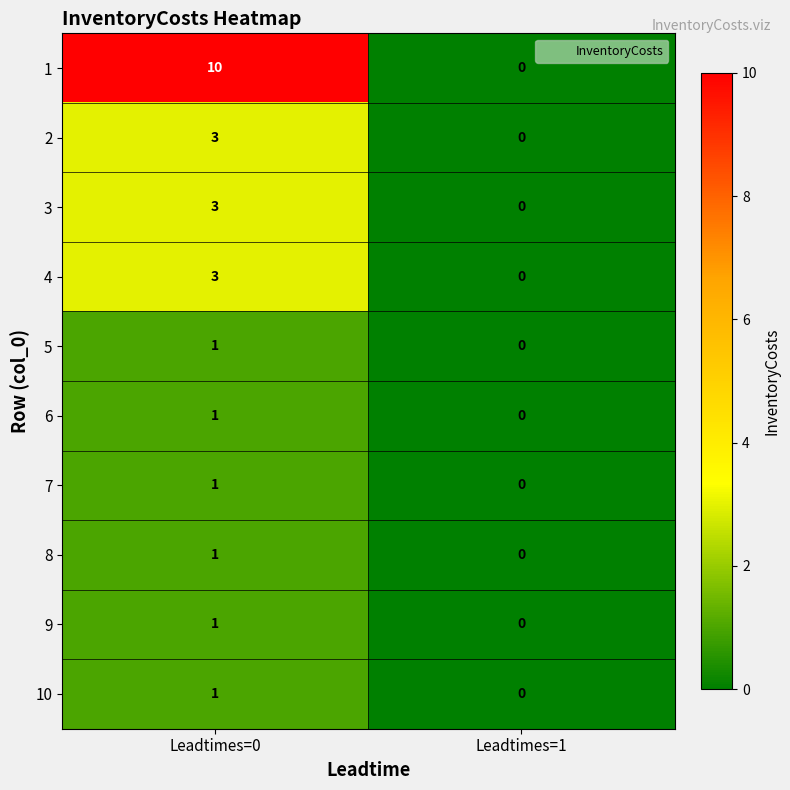

At which label is 5 closest to 0?

Leadtimes=1